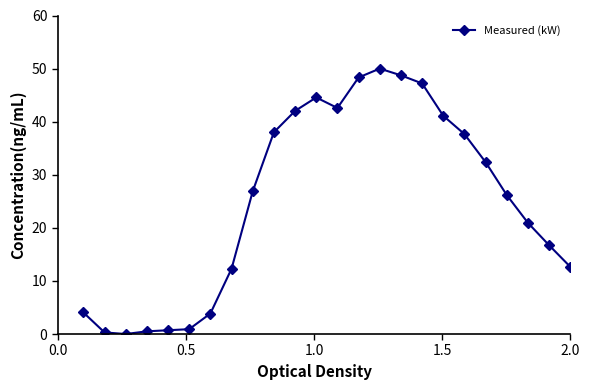

What is the difference between the maximum and minimum values?

50.0